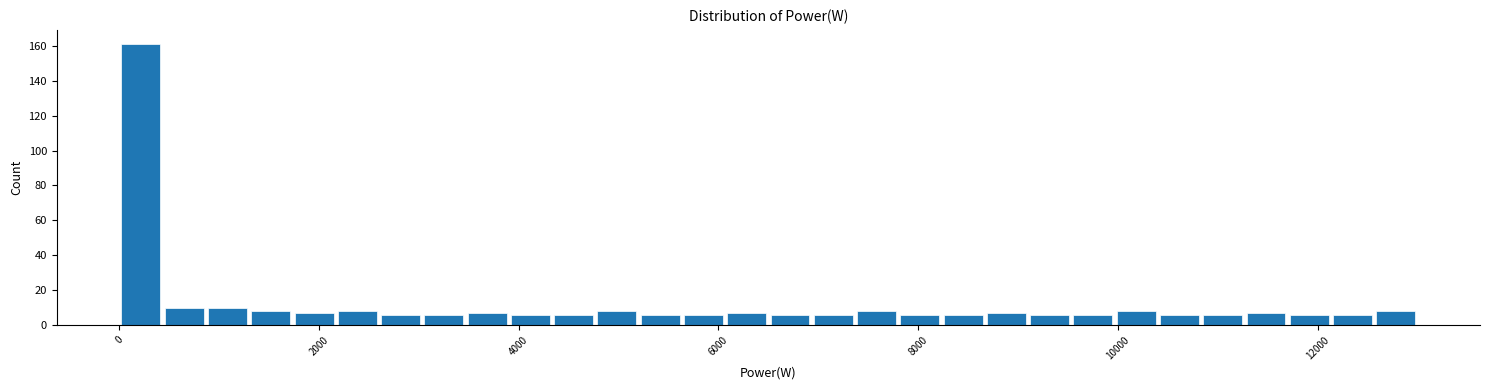

Around what value on the x-axis is the tallest bar? Give the approximate position of its centre, as read against the axis.

200